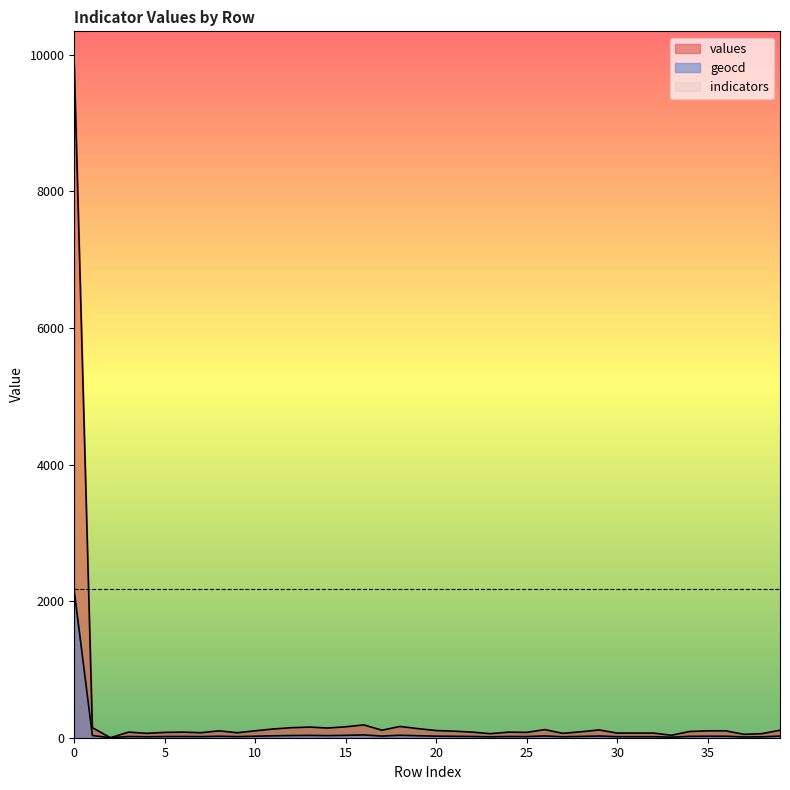

True or false: values has more than 1 points higher than both neighbors.

True